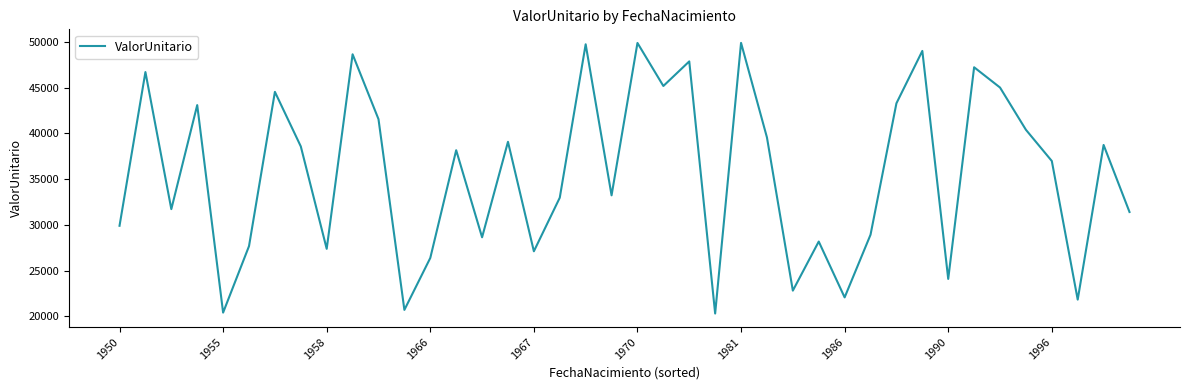

True or false: there are more than 1 points higher than both neighbors.

True